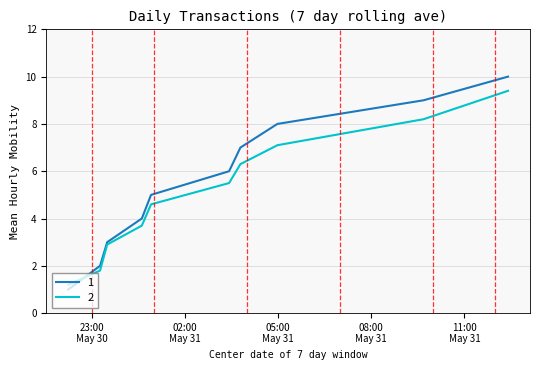

What is the greatest value displayed?

10.0